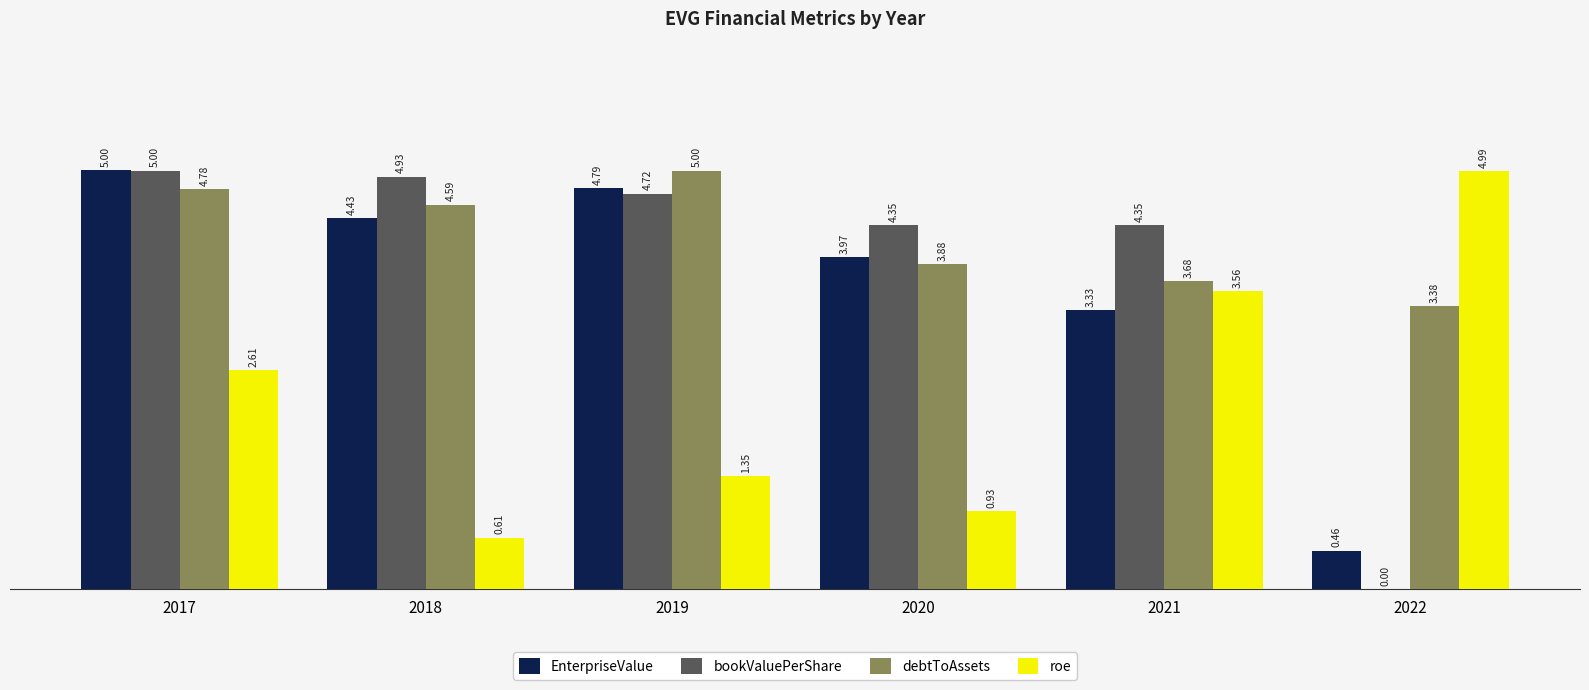

Are the bars horizontal?

No